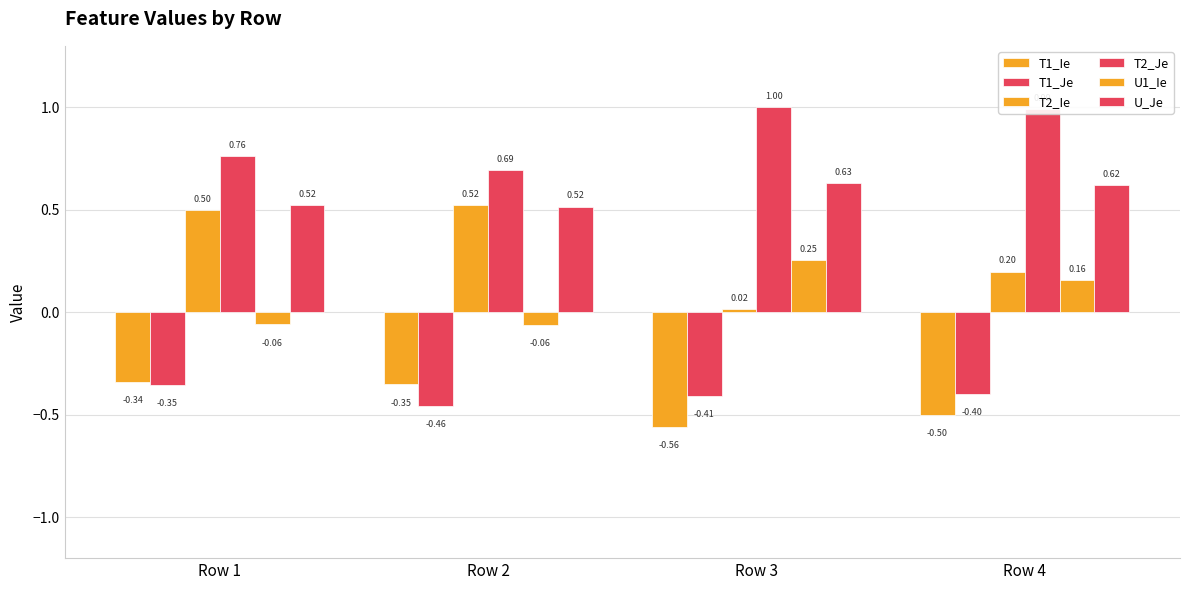

Reading left to right, list all the values displayed in this chart.

T1_Ie: -0.3	-0.4	-0.6	-0.5
T1_Je: -0.4	-0.5	-0.4	-0.4
T2_Ie: 0.5	0.5	0.0	0.2
T2_Je: 0.8	0.7	1.0	1.0
U1_Ie: -0.1	-0.1	0.3	0.2
U_Je: 0.5	0.5	0.6	0.6